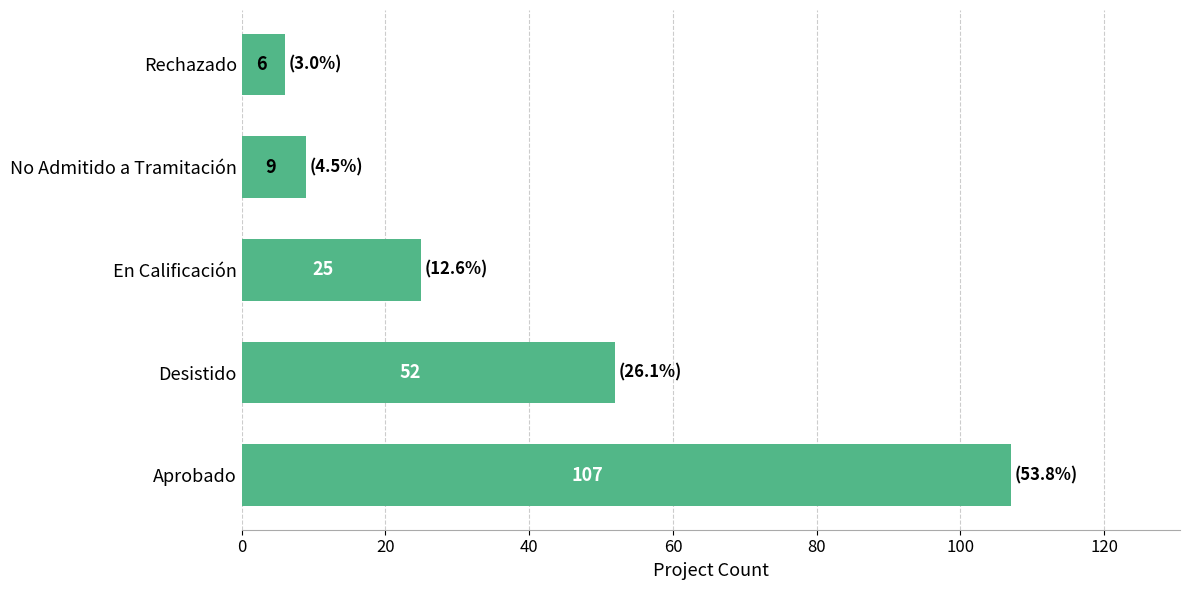

What is the greatest value displayed?

107